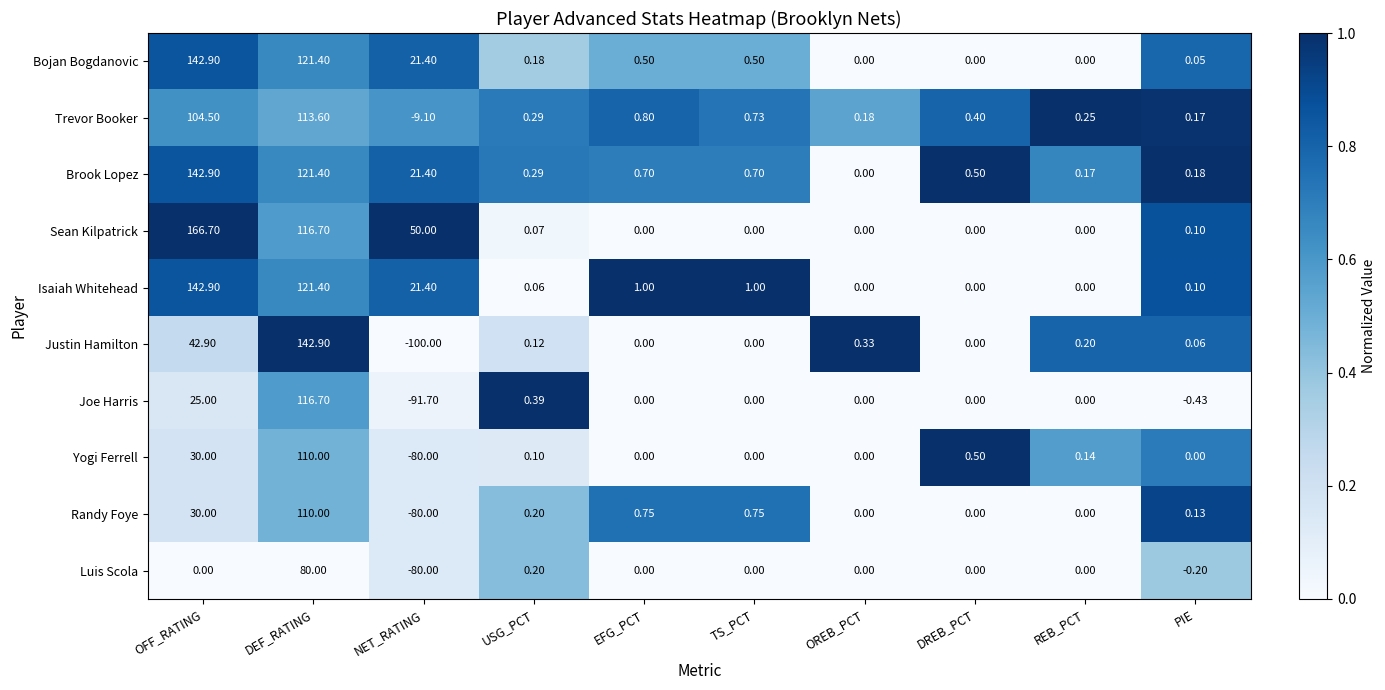

Which series has the largest range (max minus min)?

Justin Hamilton